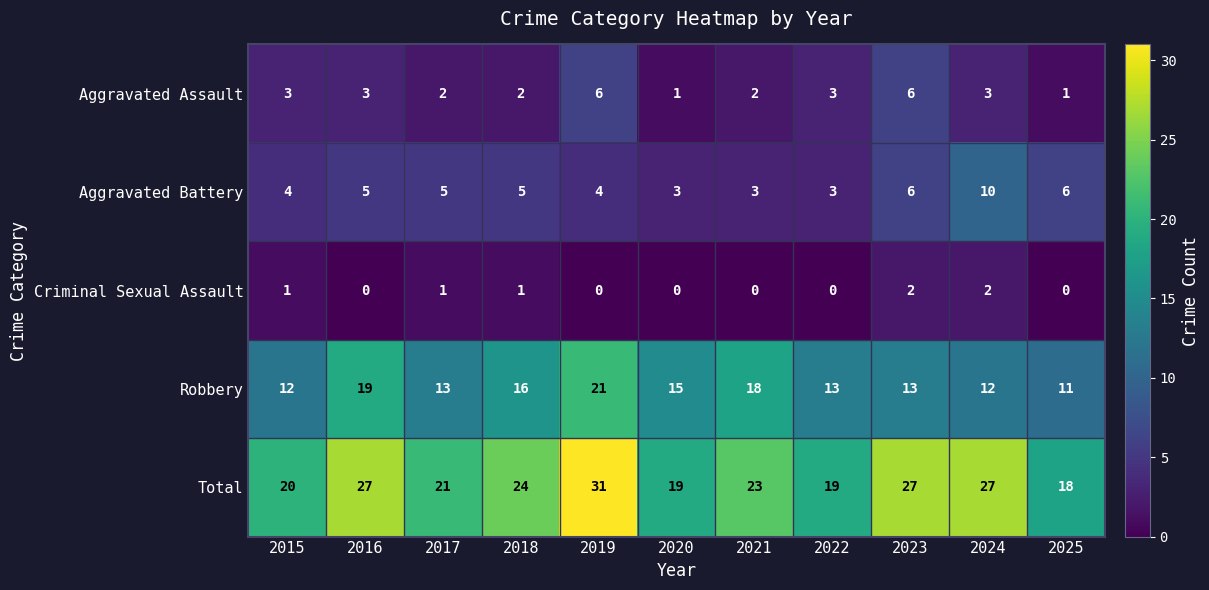

What is the approximate value of Robbery at 2021?

18